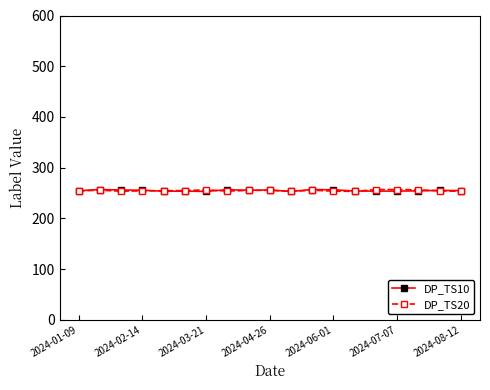

What is the maximum value shown in the chart?

256.9